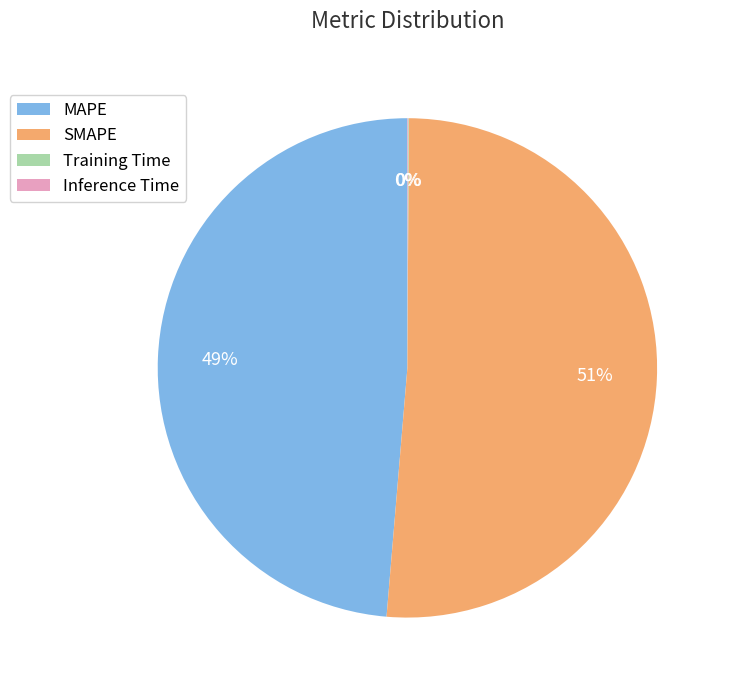

What is the majority slice?

SMAPE